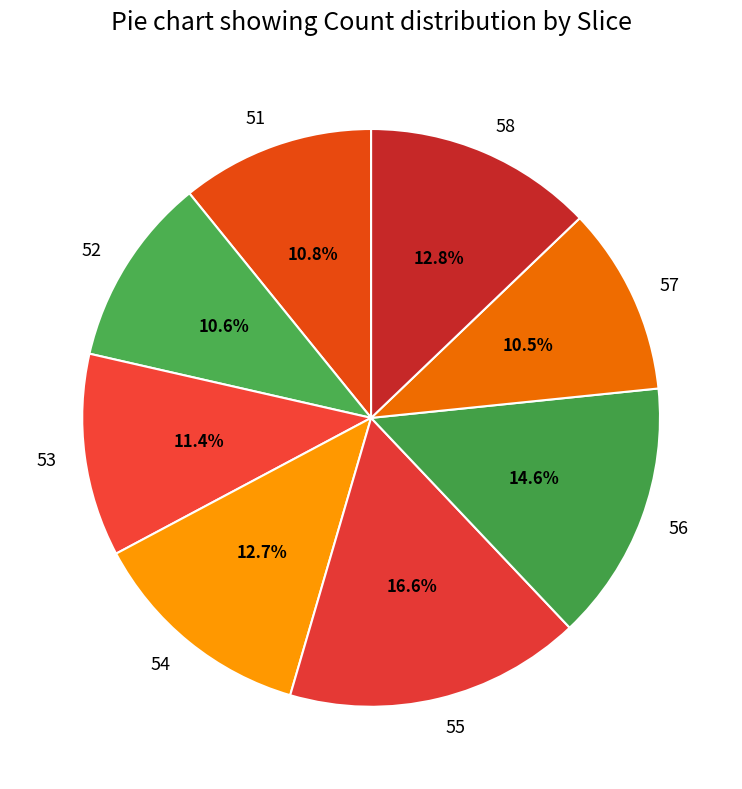

To the nearest percent, what is the difference between the 55 and 54 slice percentages?

4%